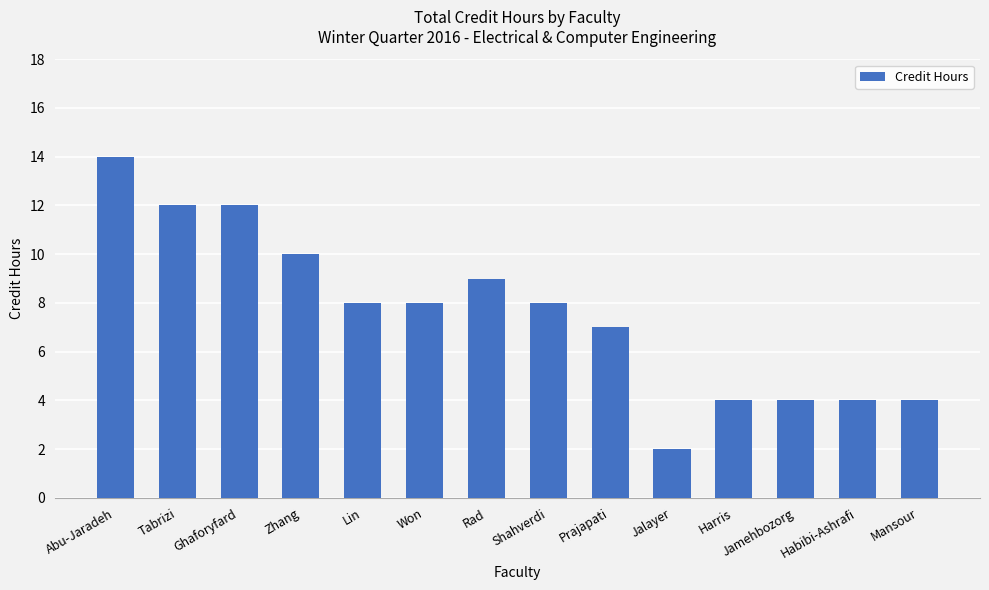

Count the number of categories in the chart.

14